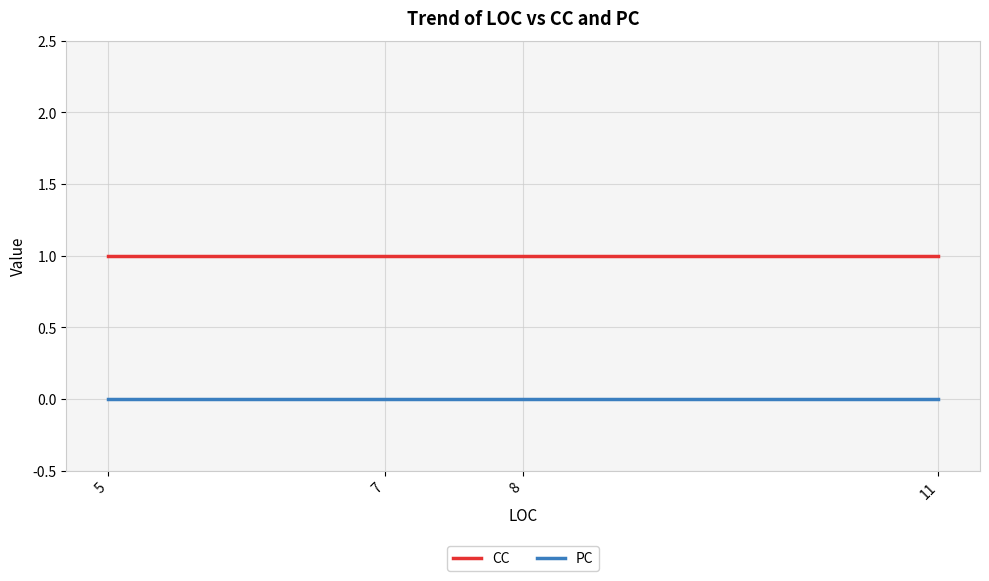

Is this an area chart (filled region under the line)?

No